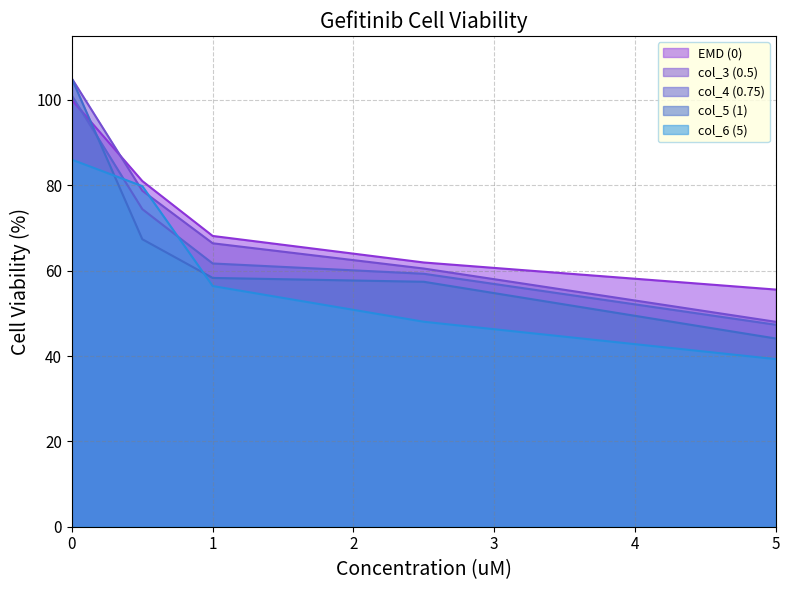

At which category does the chart reach its minimum across all series?

5